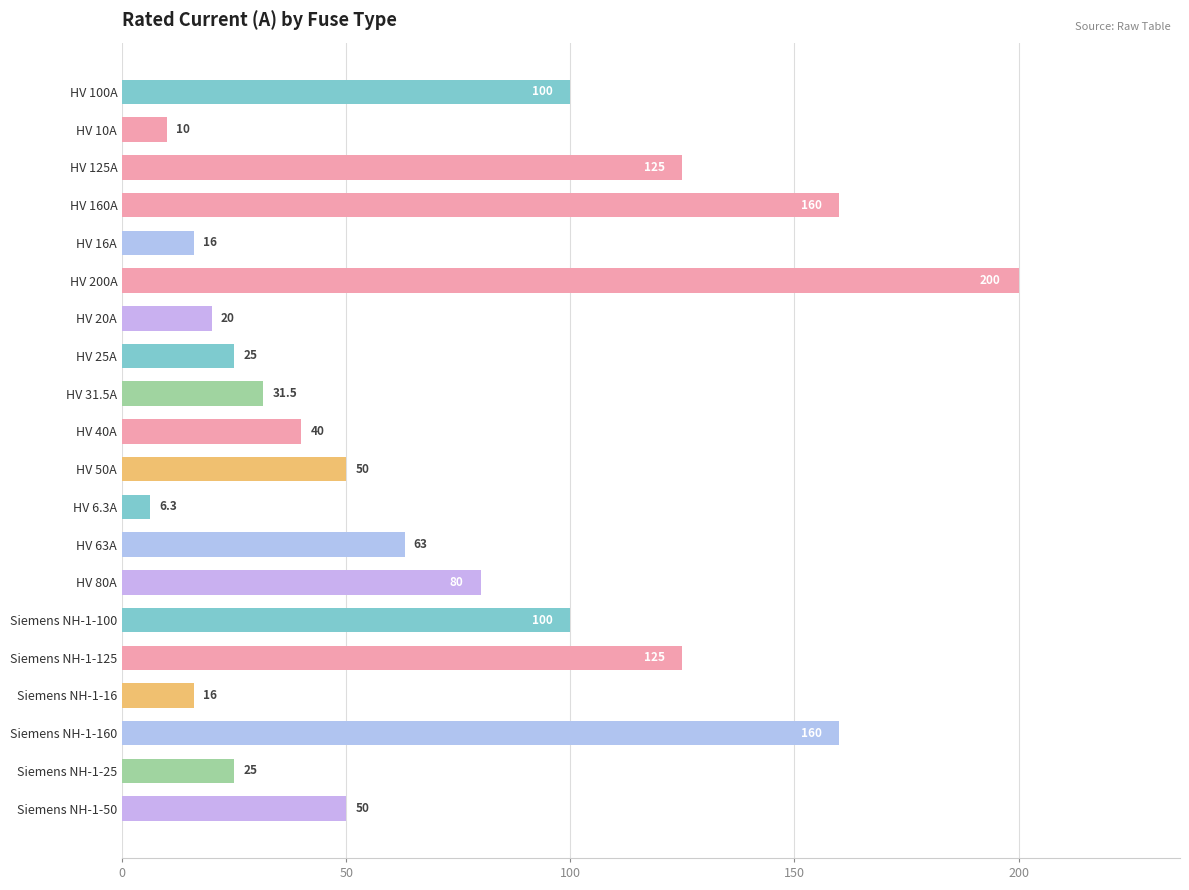

What is the label of the 3rd bar from the top?

HV 125A